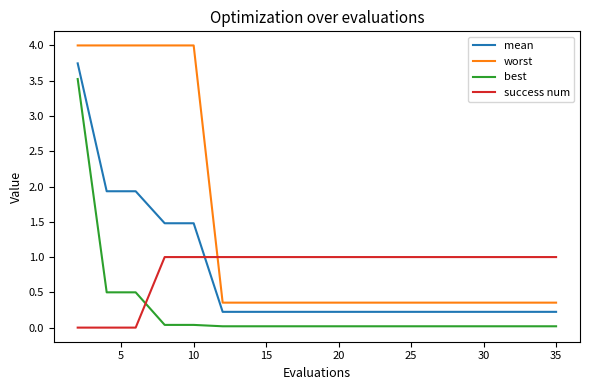

What is the difference between the maximum and minimum values in the best series?

3.5